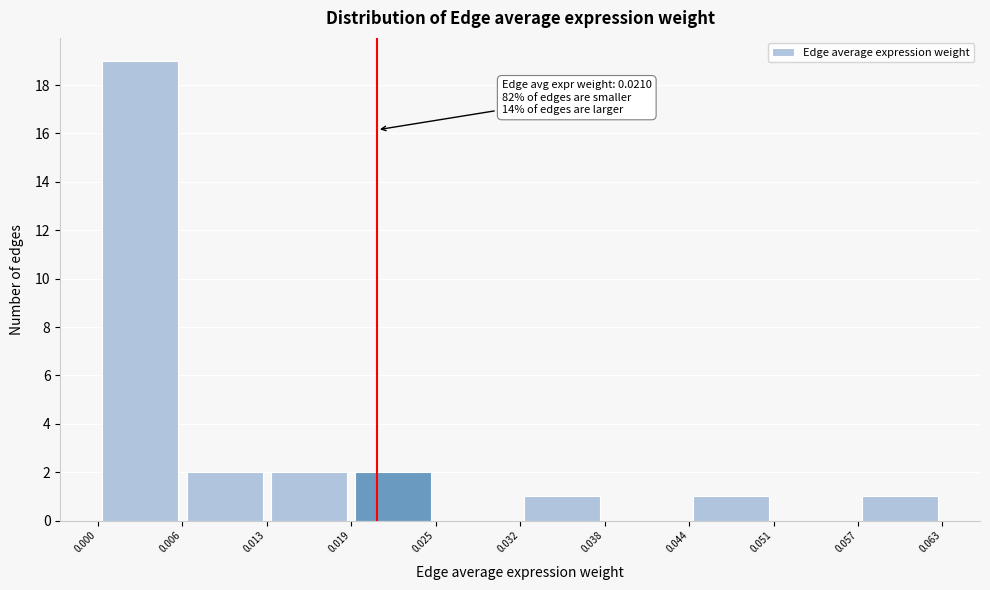

Over which range of the x-axis is the bar tallest?

0.000 to 0.006